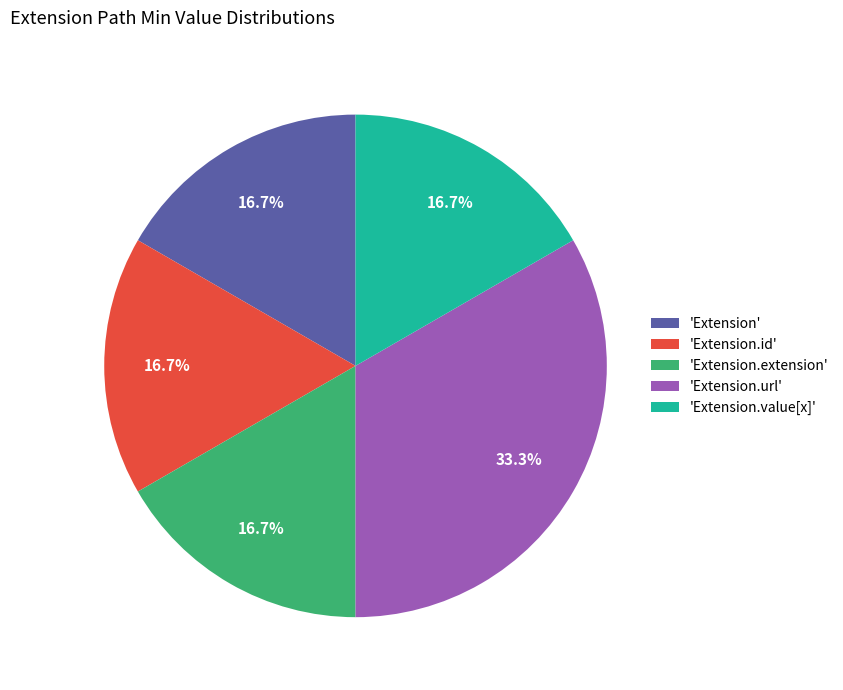

Count the number of slices in the pie.

5